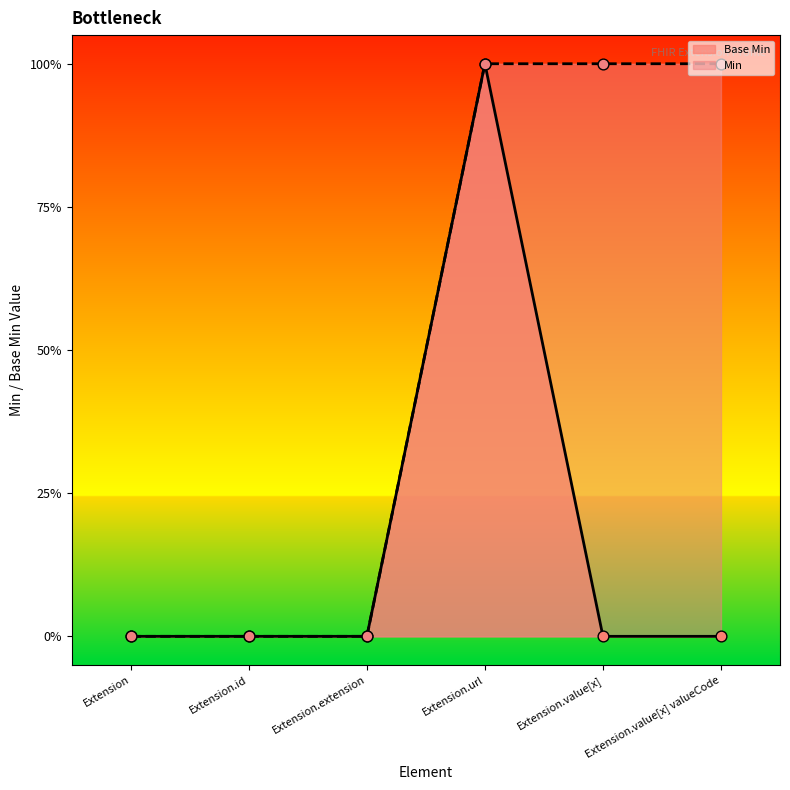

What is the change in value from Extension.url to Extension.value[x]?

-1